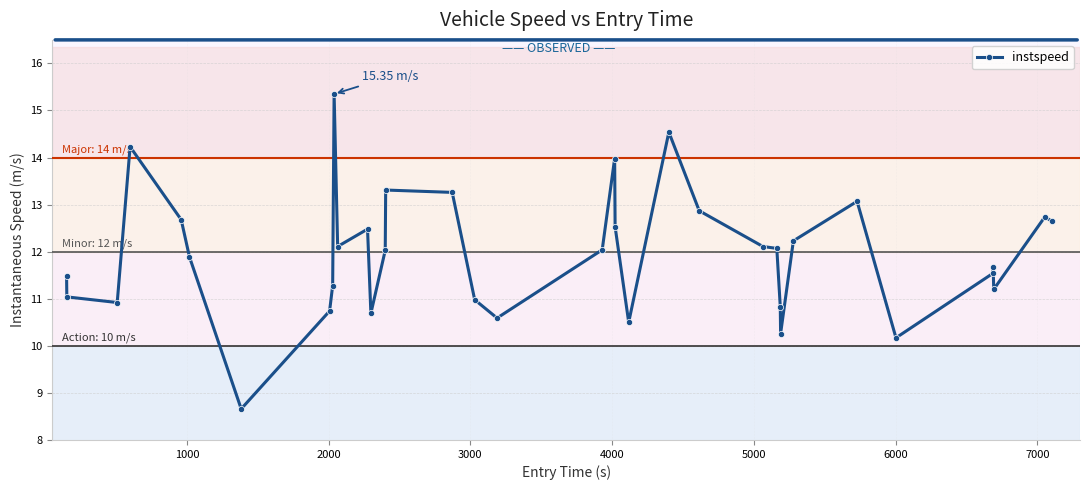

What is the difference between the maximum and minimum values?

6.7